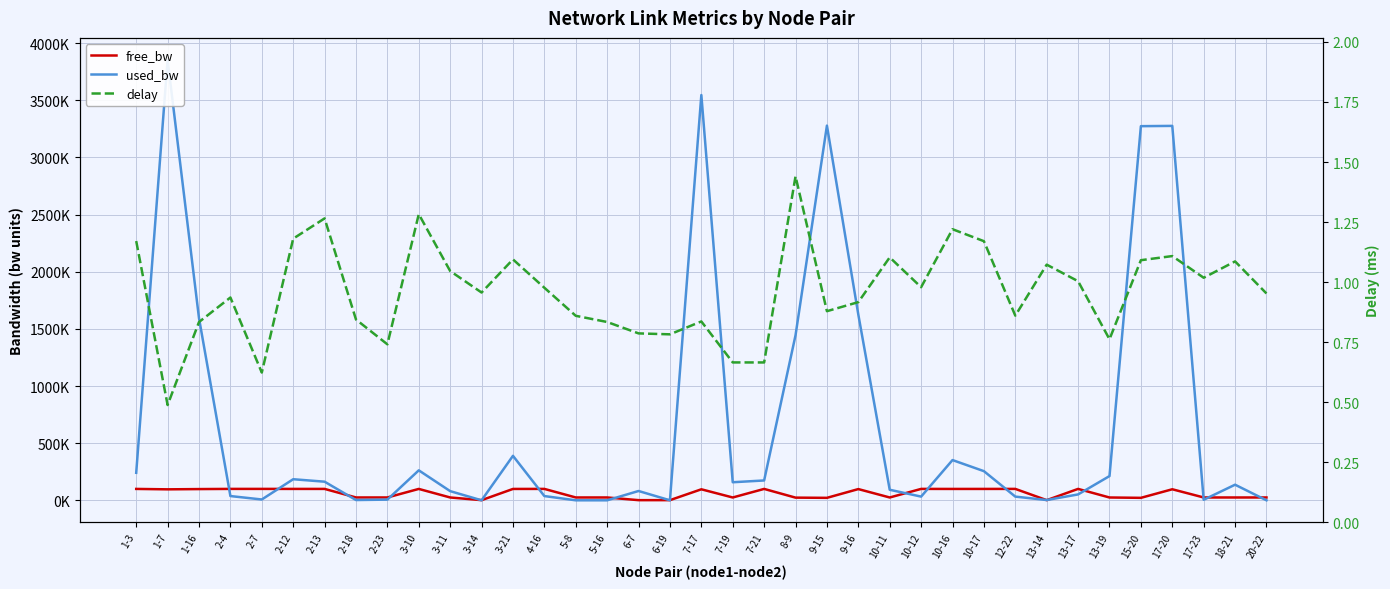

Is it true that free_bw equals 34521.0 at 10-12?

False